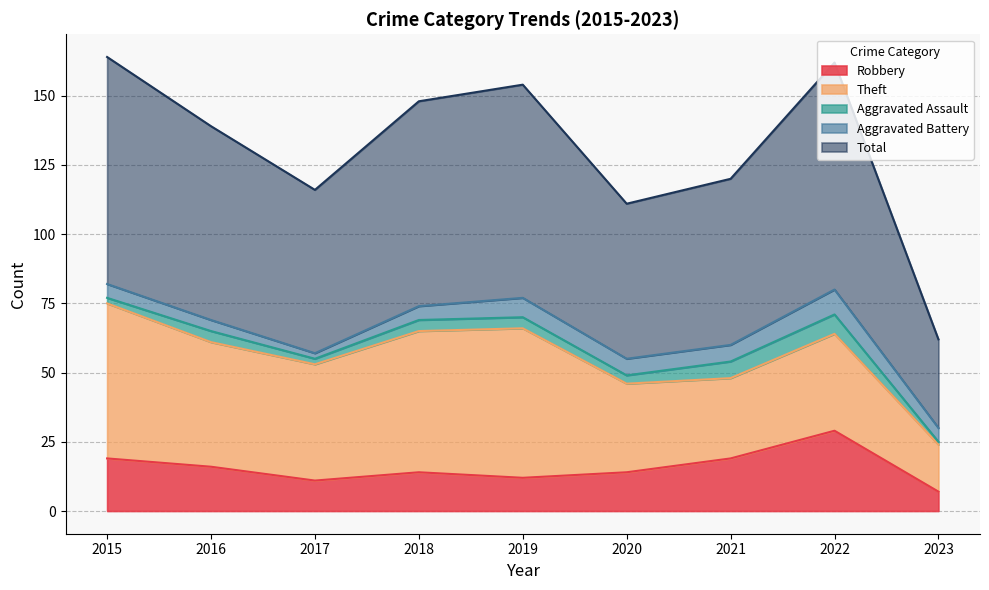

True or false: Total has a value of 74 at 2018.

True